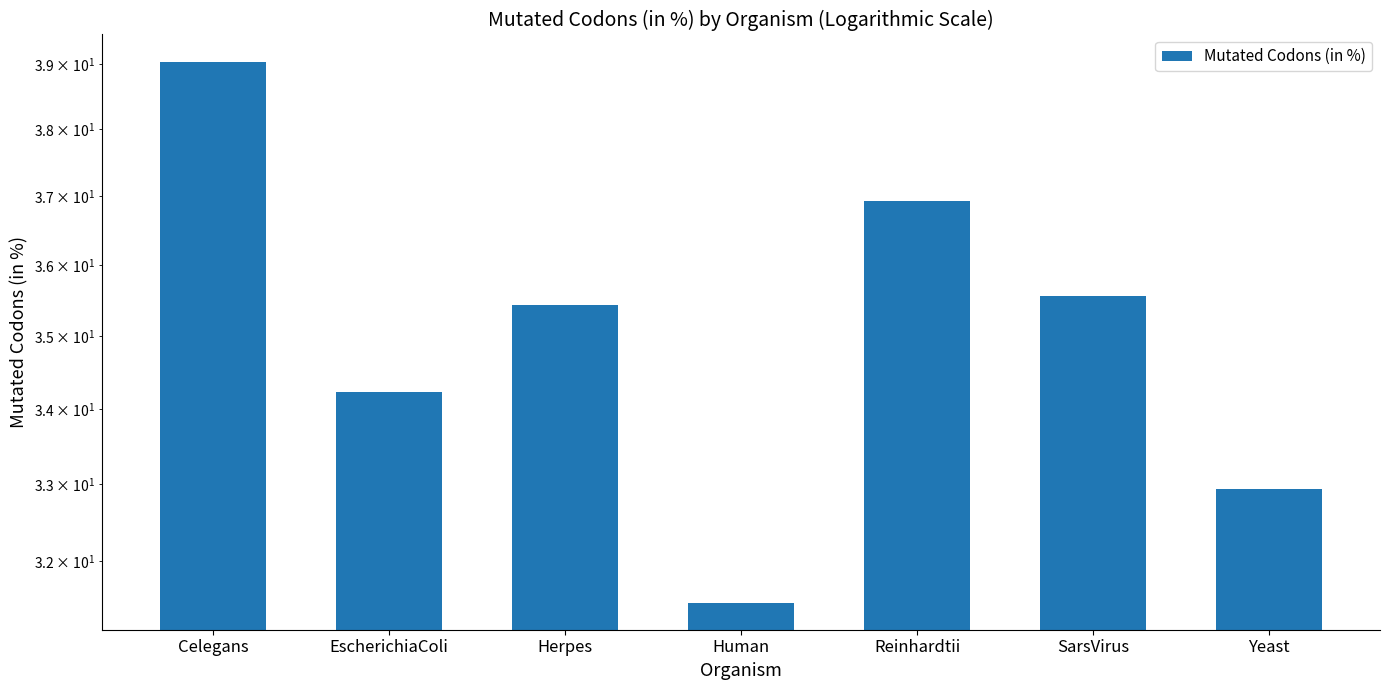

List the labels in order of value, smallest first.

Human, Yeast, EscherichiaColi, Herpes, SarsVirus, Reinhardtii, Celegans